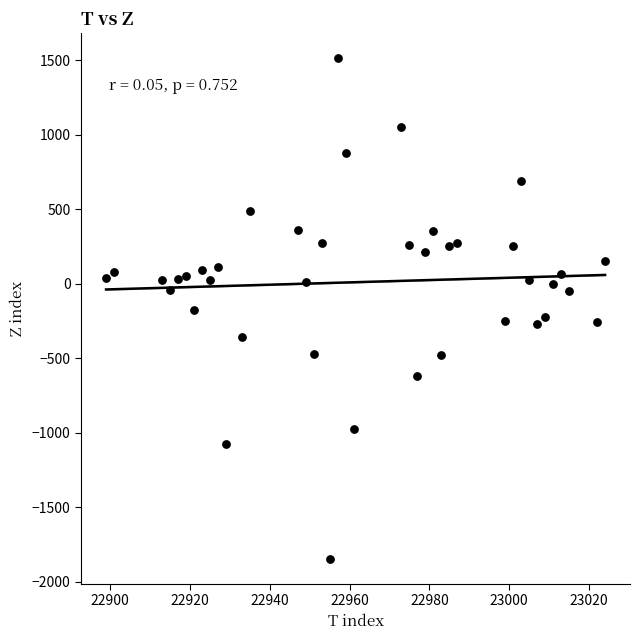

What is the range of Y values (max minus min)?

3360